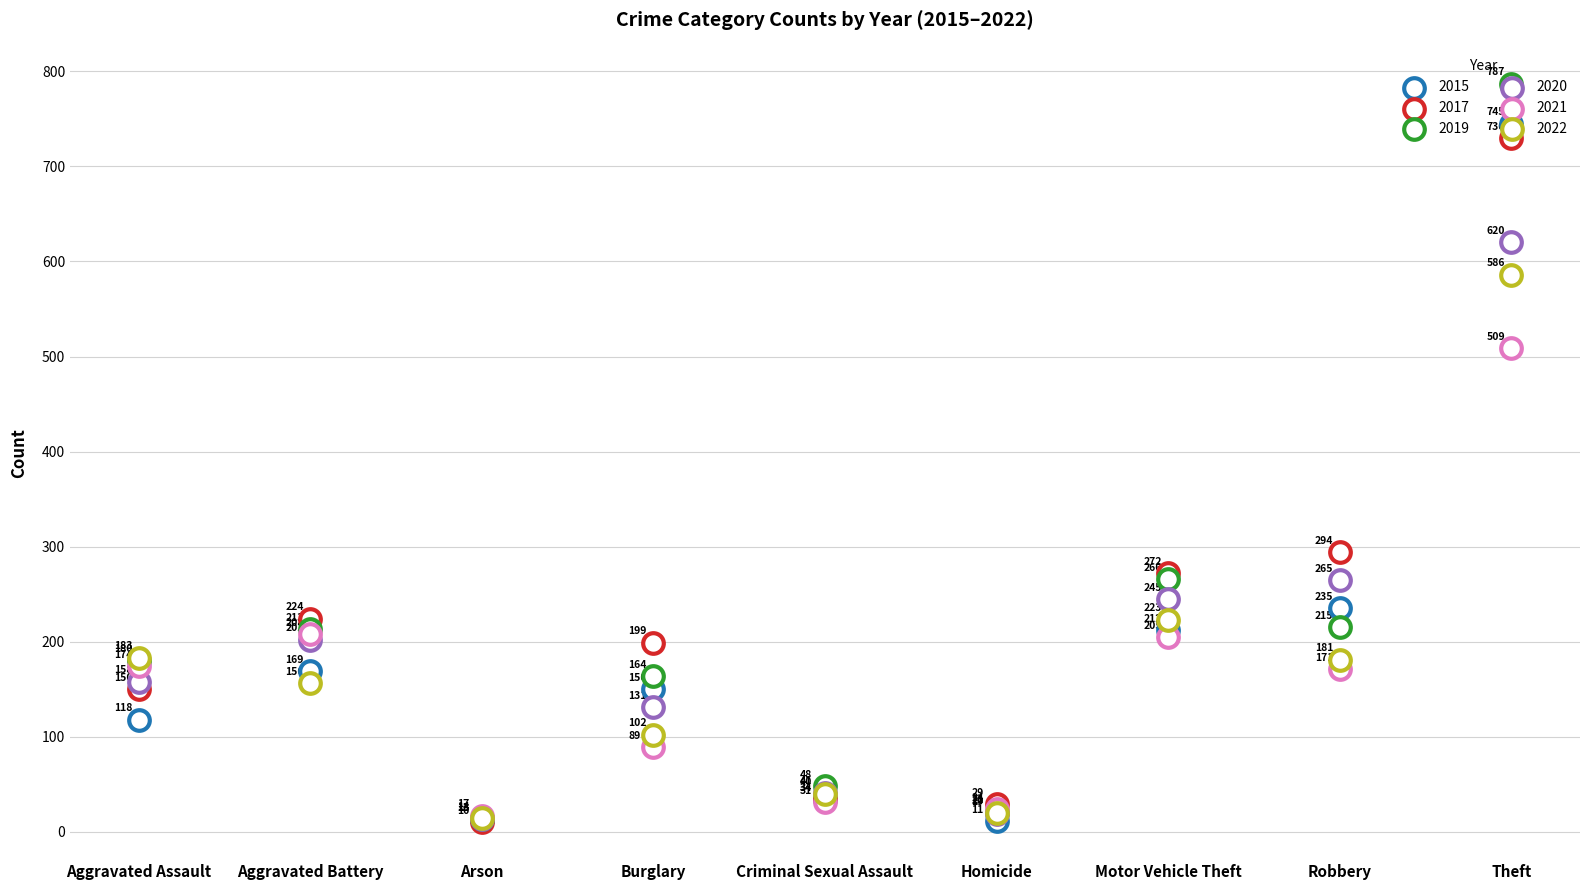

At how many categories does at least one series exceed 120?

6